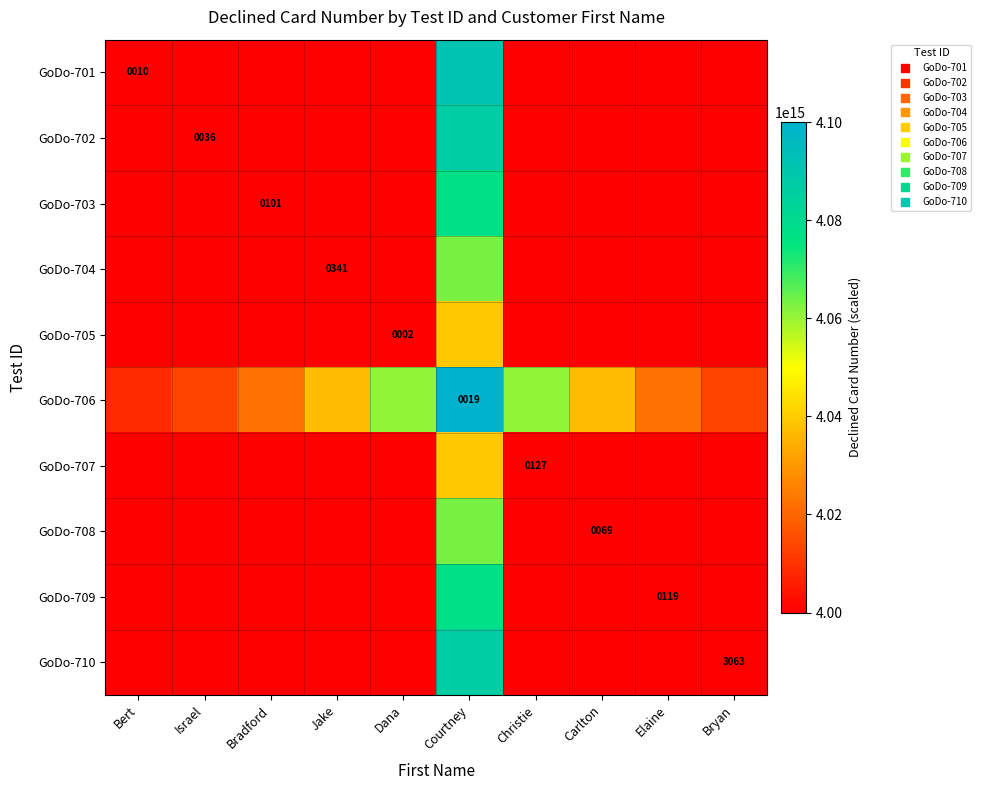

What is the sum of the GoDo-702 values at Bert and Jake?

8000000000000254.0